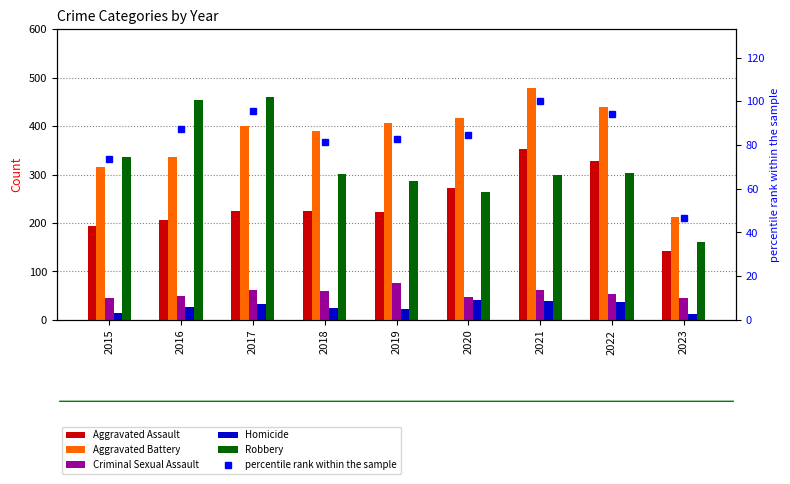

What is the sum of the percentile rank within the sample values at 2018 and 2020?

165.9